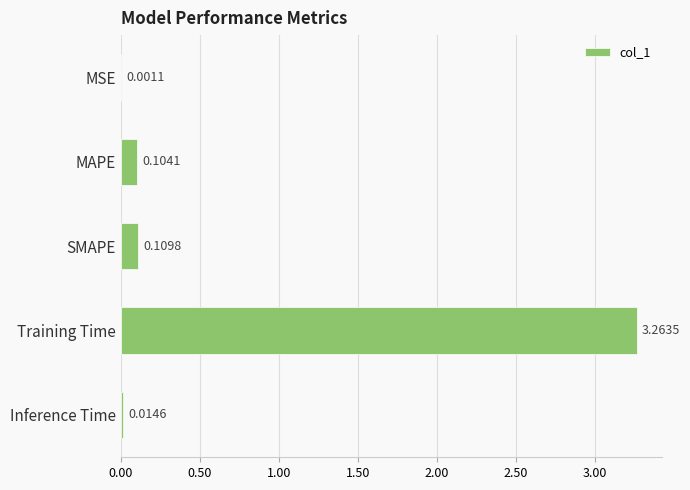

Which label corresponds to the largest value in the chart?

Training Time